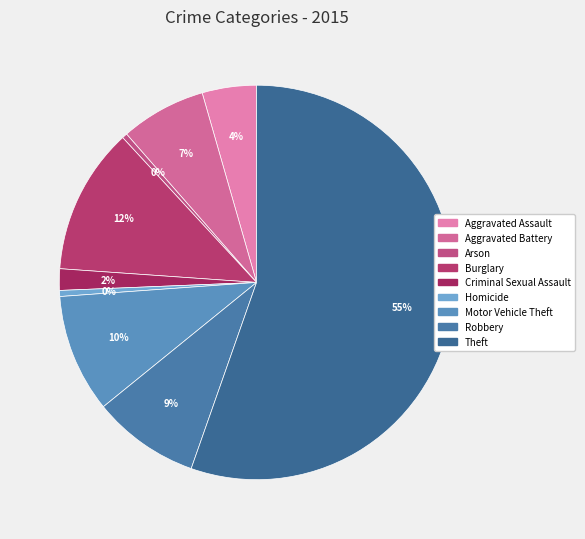

To the nearest percent, what is the difference between the Aggravated Assault and Aggravated Battery slice percentages?

3%